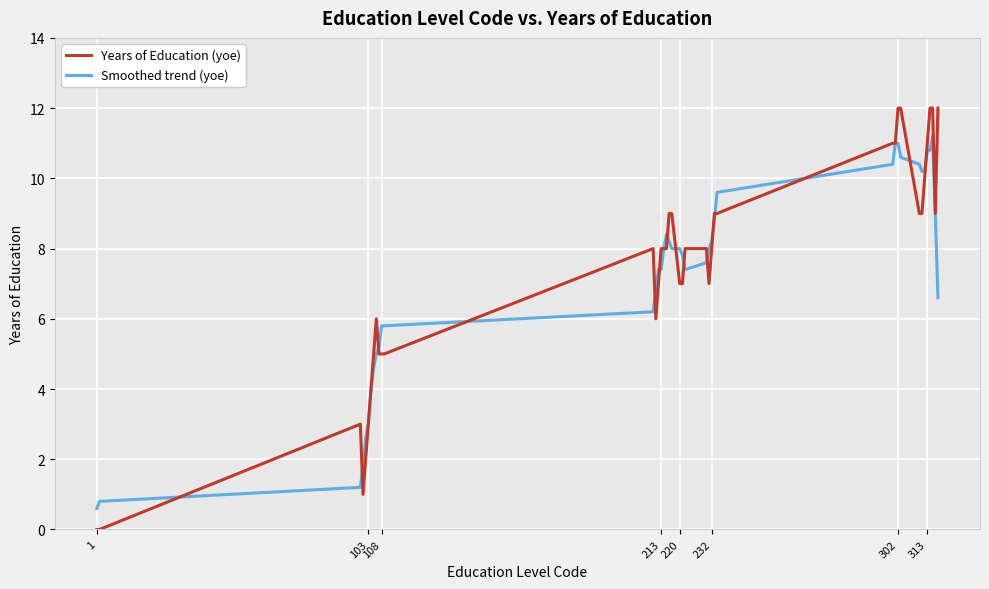

True or false: Smoothed trend (yoe) has more than 1 points higher than both neighbors.

True